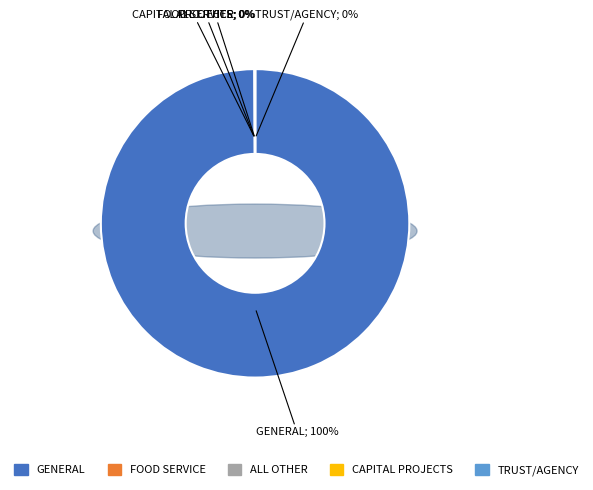

Is there any slice that represents more than half of the pie?

Yes